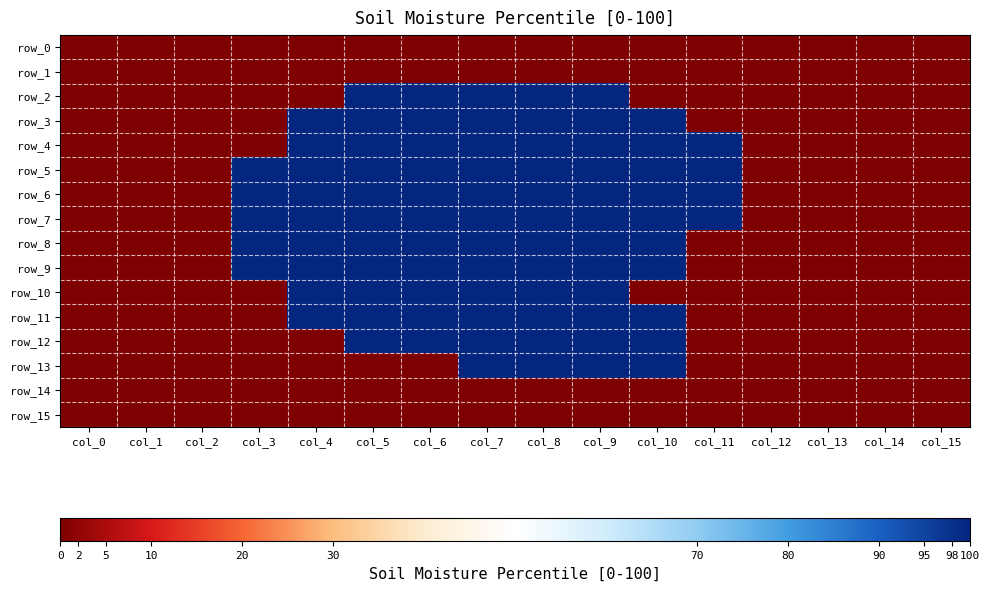

Reading left to right, transcribe all the data shown in this chart.

row_0: col_0=0	col_1=0	col_2=0	col_3=0	col_4=0	col_5=0	col_6=0	col_7=0	col_8=0	col_9=0	col_10=0	col_11=0	col_12=0	col_13=0	col_14=0	col_15=0
row_1: col_0=0	col_1=0	col_2=0	col_3=0	col_4=0	col_5=0	col_6=0	col_7=0	col_8=0	col_9=0	col_10=0	col_11=0	col_12=0	col_13=0	col_14=0	col_15=0
row_2: col_0=0	col_1=0	col_2=0	col_3=0	col_4=0	col_5=1	col_6=1	col_7=1	col_8=1	col_9=1	col_10=0	col_11=0	col_12=0	col_13=0	col_14=0	col_15=0
row_3: col_0=0	col_1=0	col_2=0	col_3=0	col_4=1	col_5=1	col_6=1	col_7=1	col_8=1	col_9=1	col_10=1	col_11=0	col_12=0	col_13=0	col_14=0	col_15=0
row_4: col_0=0	col_1=0	col_2=0	col_3=0	col_4=1	col_5=1	col_6=1	col_7=1	col_8=1	col_9=1	col_10=1	col_11=1	col_12=0	col_13=0	col_14=0	col_15=0
row_5: col_0=0	col_1=0	col_2=0	col_3=1	col_4=1	col_5=1	col_6=1	col_7=1	col_8=1	col_9=1	col_10=1	col_11=1	col_12=0	col_13=0	col_14=0	col_15=0
row_6: col_0=0	col_1=0	col_2=0	col_3=1	col_4=1	col_5=1	col_6=1	col_7=1	col_8=1	col_9=1	col_10=1	col_11=1	col_12=0	col_13=0	col_14=0	col_15=0
row_7: col_0=0	col_1=0	col_2=0	col_3=1	col_4=1	col_5=1	col_6=1	col_7=1	col_8=1	col_9=1	col_10=1	col_11=1	col_12=0	col_13=0	col_14=0	col_15=0
row_8: col_0=0	col_1=0	col_2=0	col_3=1	col_4=1	col_5=1	col_6=1	col_7=1	col_8=1	col_9=1	col_10=1	col_11=0	col_12=0	col_13=0	col_14=0	col_15=0
row_9: col_0=0	col_1=0	col_2=0	col_3=1	col_4=1	col_5=1	col_6=1	col_7=1	col_8=1	col_9=1	col_10=1	col_11=0	col_12=0	col_13=0	col_14=0	col_15=0
row_10: col_0=0	col_1=0	col_2=0	col_3=0	col_4=1	col_5=1	col_6=1	col_7=1	col_8=1	col_9=1	col_10=0	col_11=0	col_12=0	col_13=0	col_14=0	col_15=0
row_11: col_0=0	col_1=0	col_2=0	col_3=0	col_4=1	col_5=1	col_6=1	col_7=1	col_8=1	col_9=1	col_10=1	col_11=0	col_12=0	col_13=0	col_14=0	col_15=0
row_12: col_0=0	col_1=0	col_2=0	col_3=0	col_4=0	col_5=1	col_6=1	col_7=1	col_8=1	col_9=1	col_10=1	col_11=0	col_12=0	col_13=0	col_14=0	col_15=0
row_13: col_0=0	col_1=0	col_2=0	col_3=0	col_4=0	col_5=0	col_6=0	col_7=1	col_8=1	col_9=1	col_10=1	col_11=0	col_12=0	col_13=0	col_14=0	col_15=0
row_14: col_0=0	col_1=0	col_2=0	col_3=0	col_4=0	col_5=0	col_6=0	col_7=0	col_8=0	col_9=0	col_10=0	col_11=0	col_12=0	col_13=0	col_14=0	col_15=0
row_15: col_0=0	col_1=0	col_2=0	col_3=0	col_4=0	col_5=0	col_6=0	col_7=0	col_8=0	col_9=0	col_10=0	col_11=0	col_12=0	col_13=0	col_14=0	col_15=0